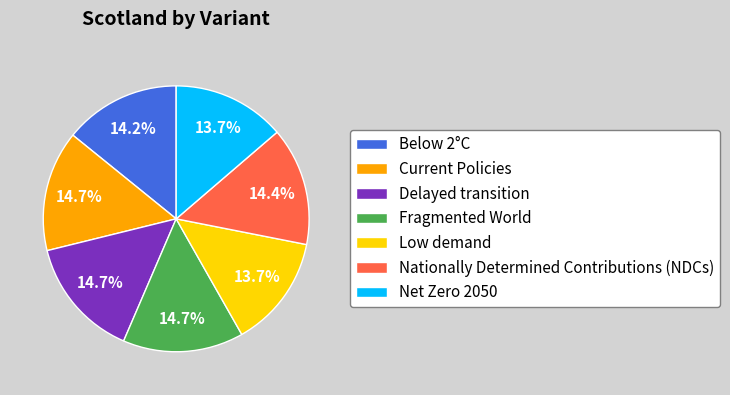

What percentage do Fragmented World and Net Zero 2050 together represent?

28.4%